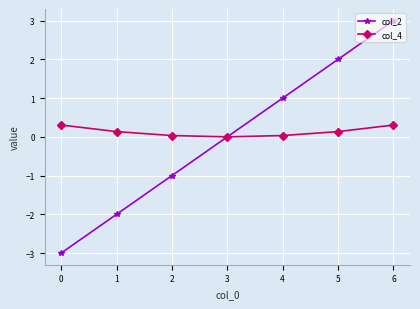

The value of col_4 at 4 is 0.0. True or false?

True